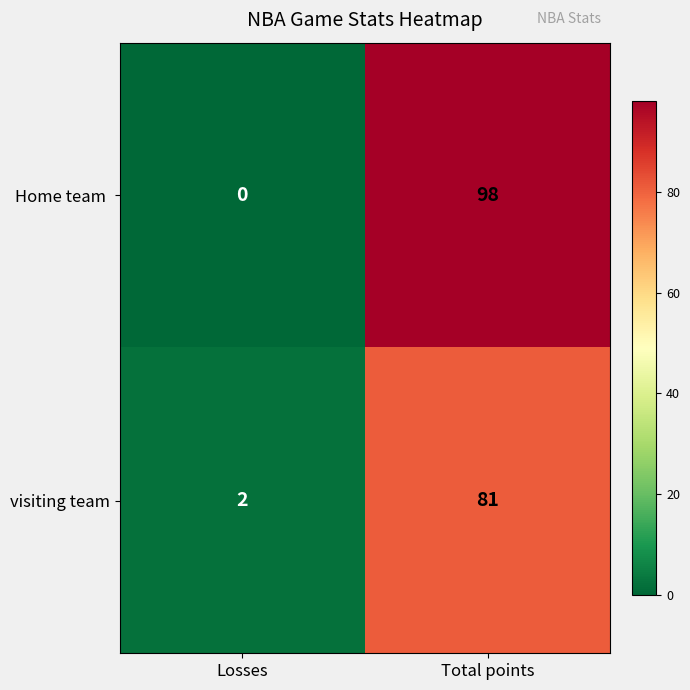

The value of visiting team at Losses is 2. True or false?

True